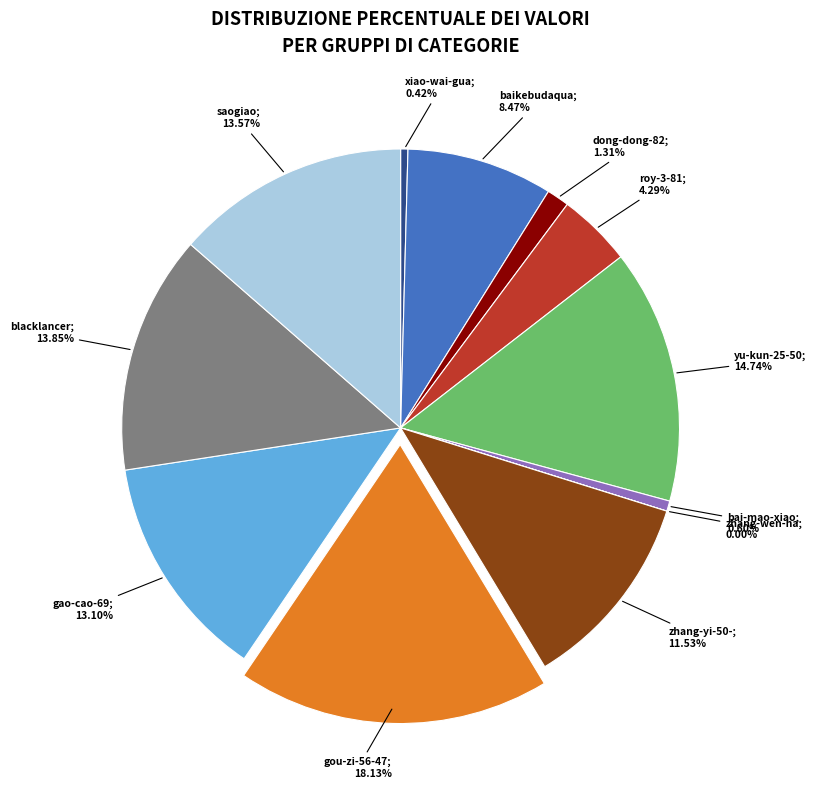

Is there any slice that represents more than half of the pie?

No